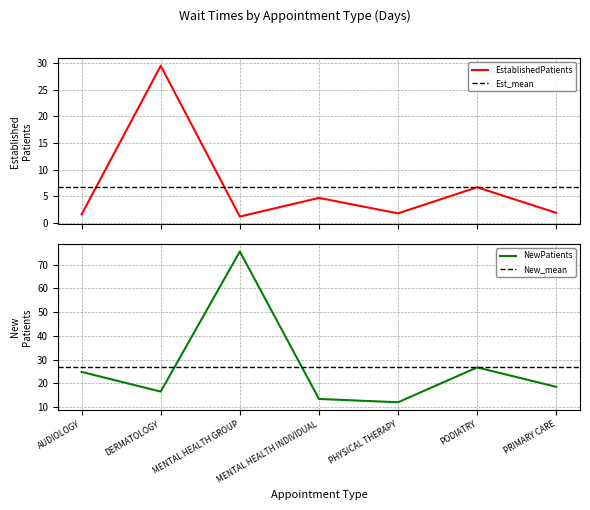

Is it true that NewPatients equals 75.6 at MENTAL HEALTH GROUP?

True